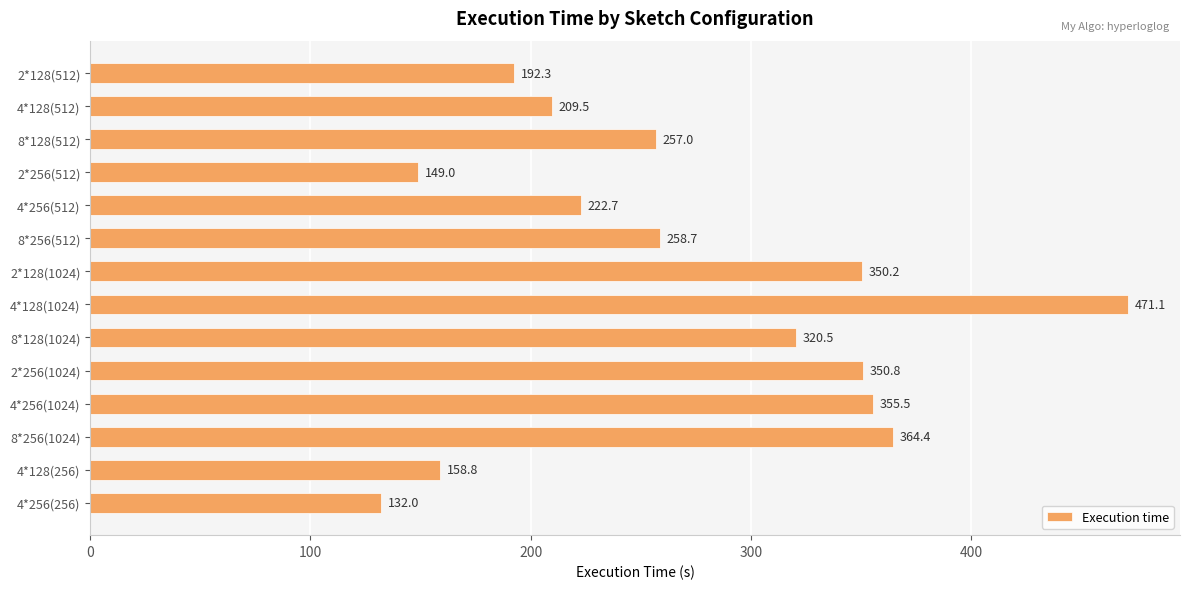

What is the average value?

270.9